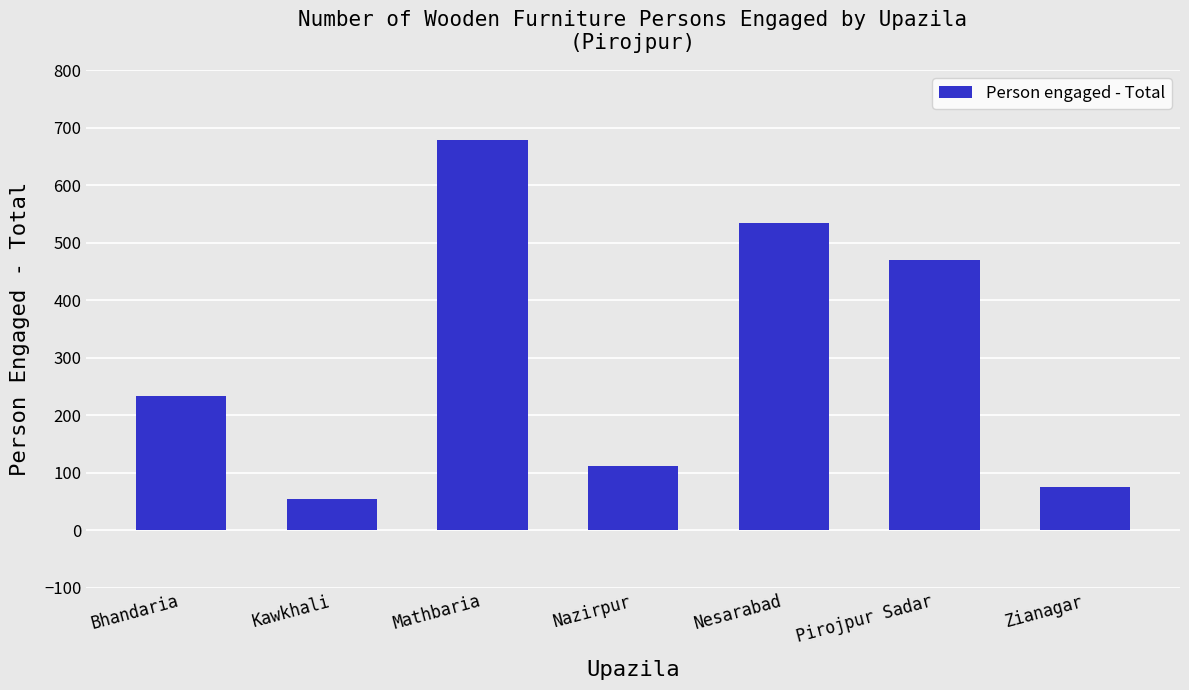

Approximately how many times larger is the value at Bhandaria compared to Zianagar?

3.1